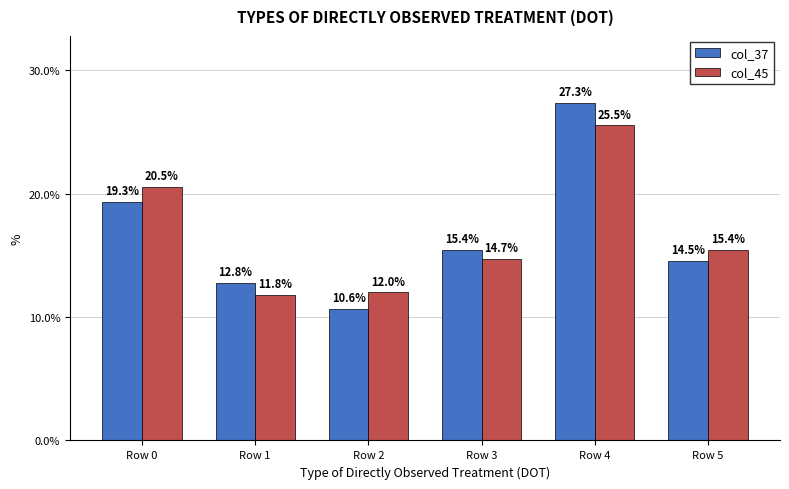

What is the difference between the highest and lowest values at Row 5?

0.9